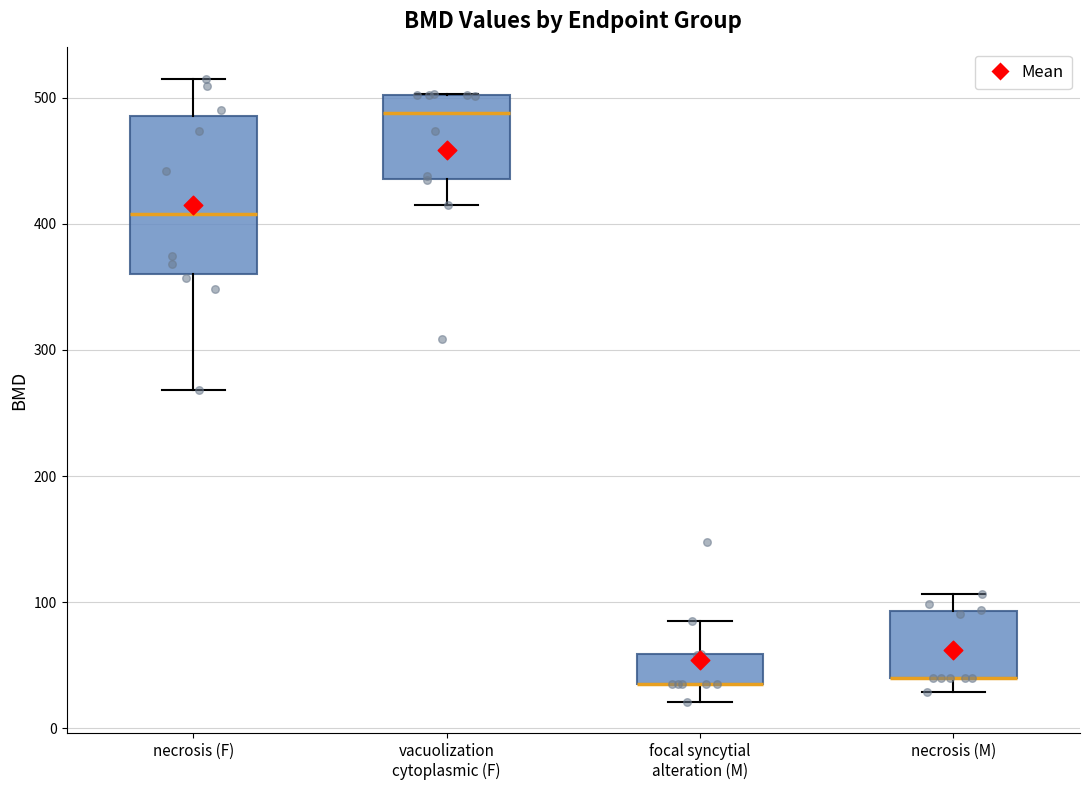

Comparing the boxes themselves (not the whiskers), which one is the tallest?

necrosis (F)